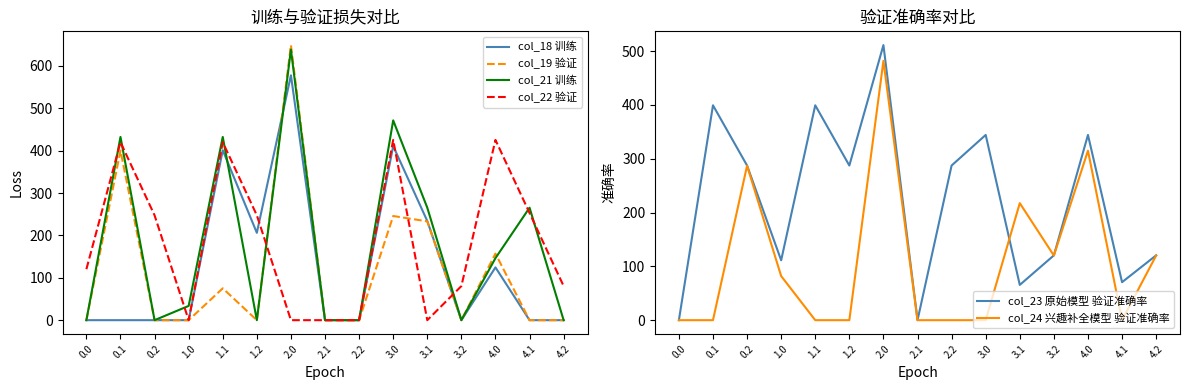

What is the average value of the col_24 兴趣补全模型 验证准确率 series?

108.3